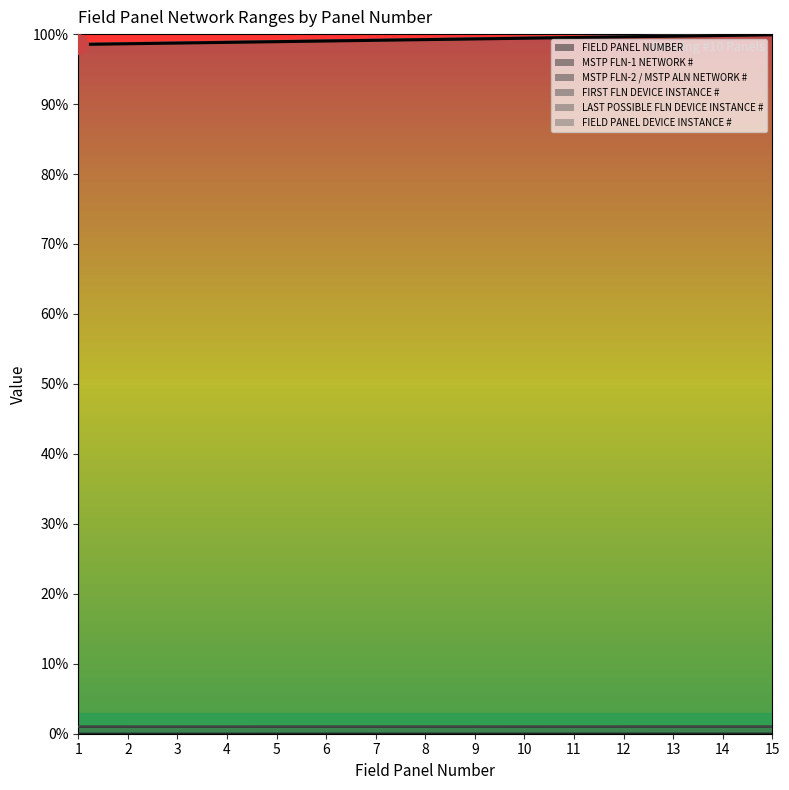

What is the value of the FIELD PANEL DEVICE INSTANCE # point at the 12th from the left?

99.6